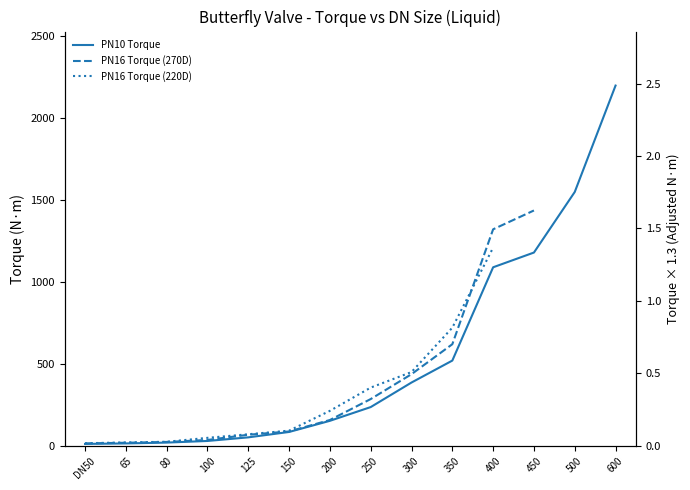

True or false: PN16 Torque (270D) has more than 0 interior local peaks.

False